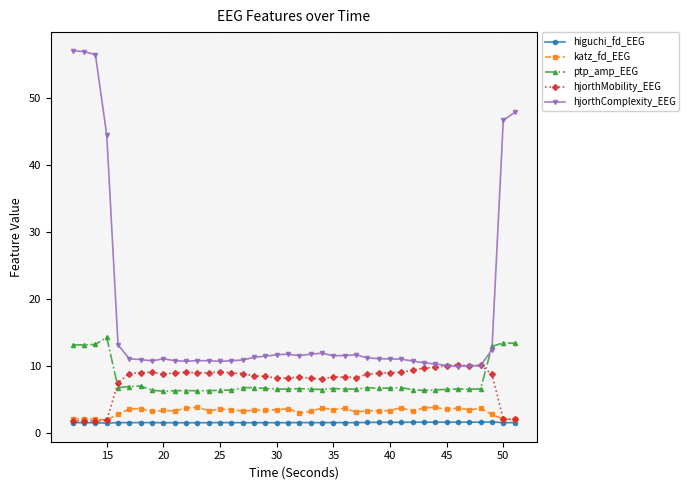

What is the maximum value for hjorthComplexity_EEG?

57.1